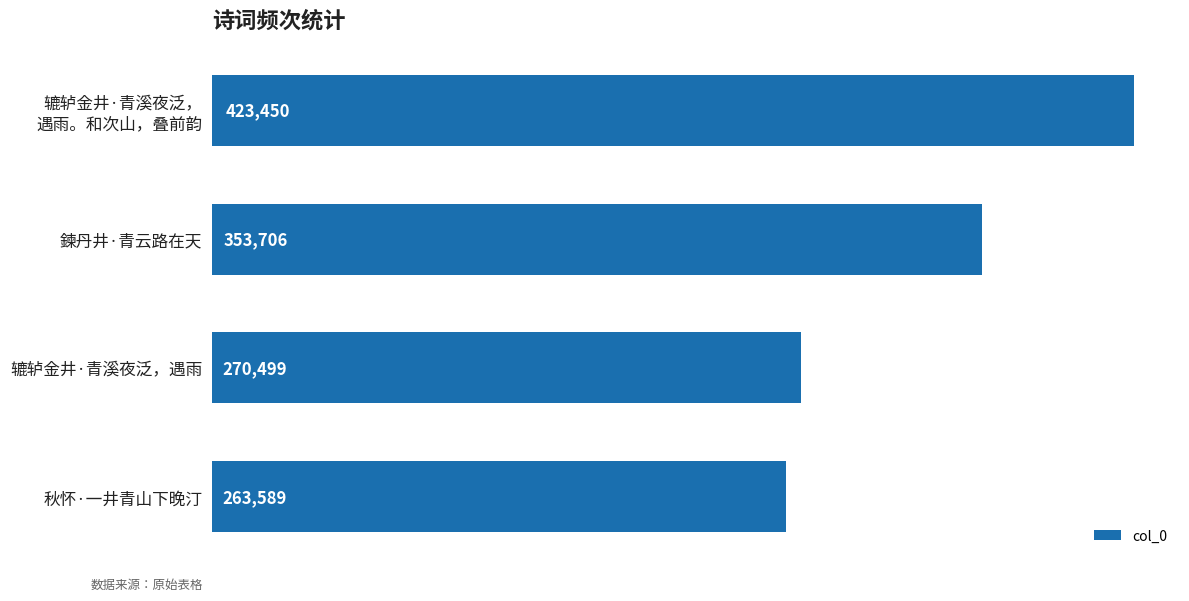

Is it true that the value at 秋怀·一井青山下晚汀 is 411761?

False